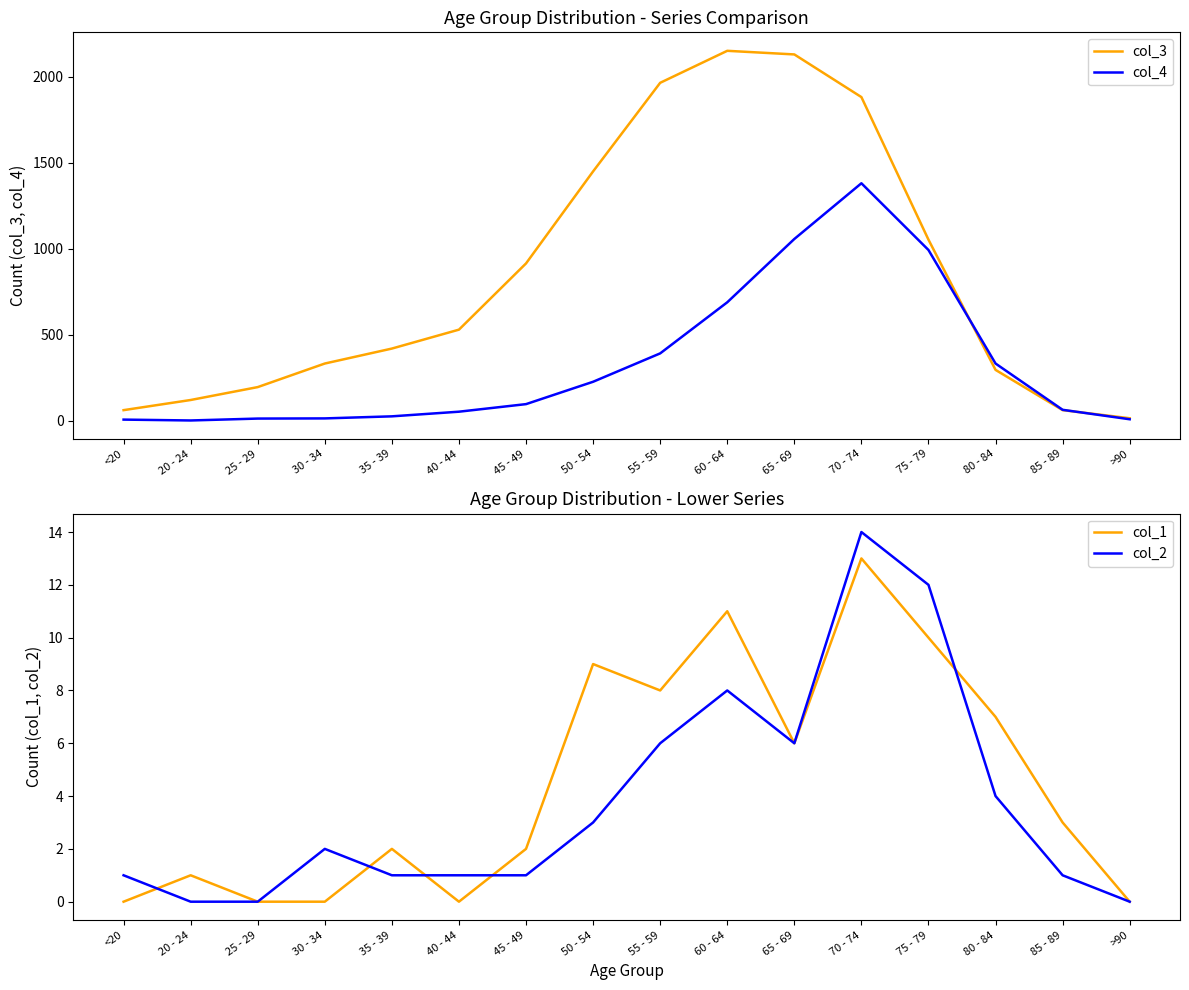

What is the value of the col_1 point at the 12th from the left?

13